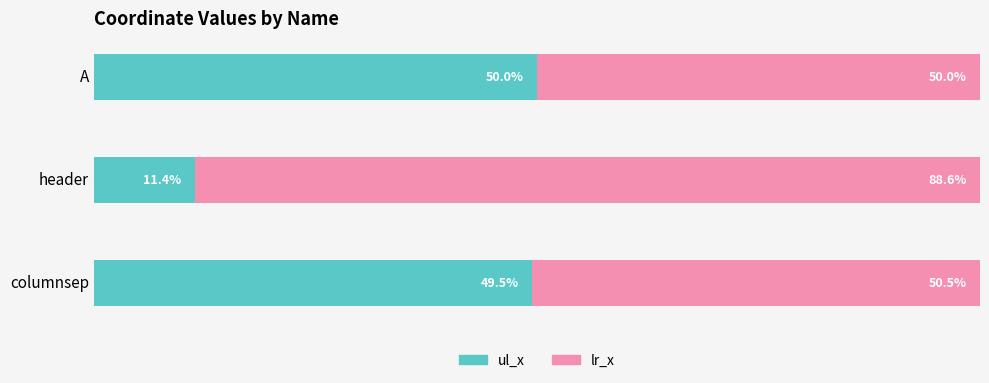

At which label does ul_x reach its minimum?

header